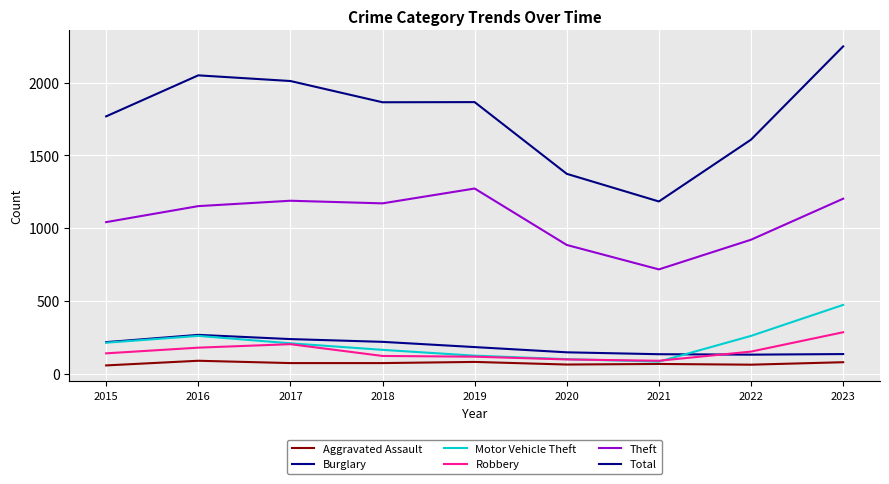

What is the difference between the second highest and second lowest values in the Motor Vehicle Theft series?

160